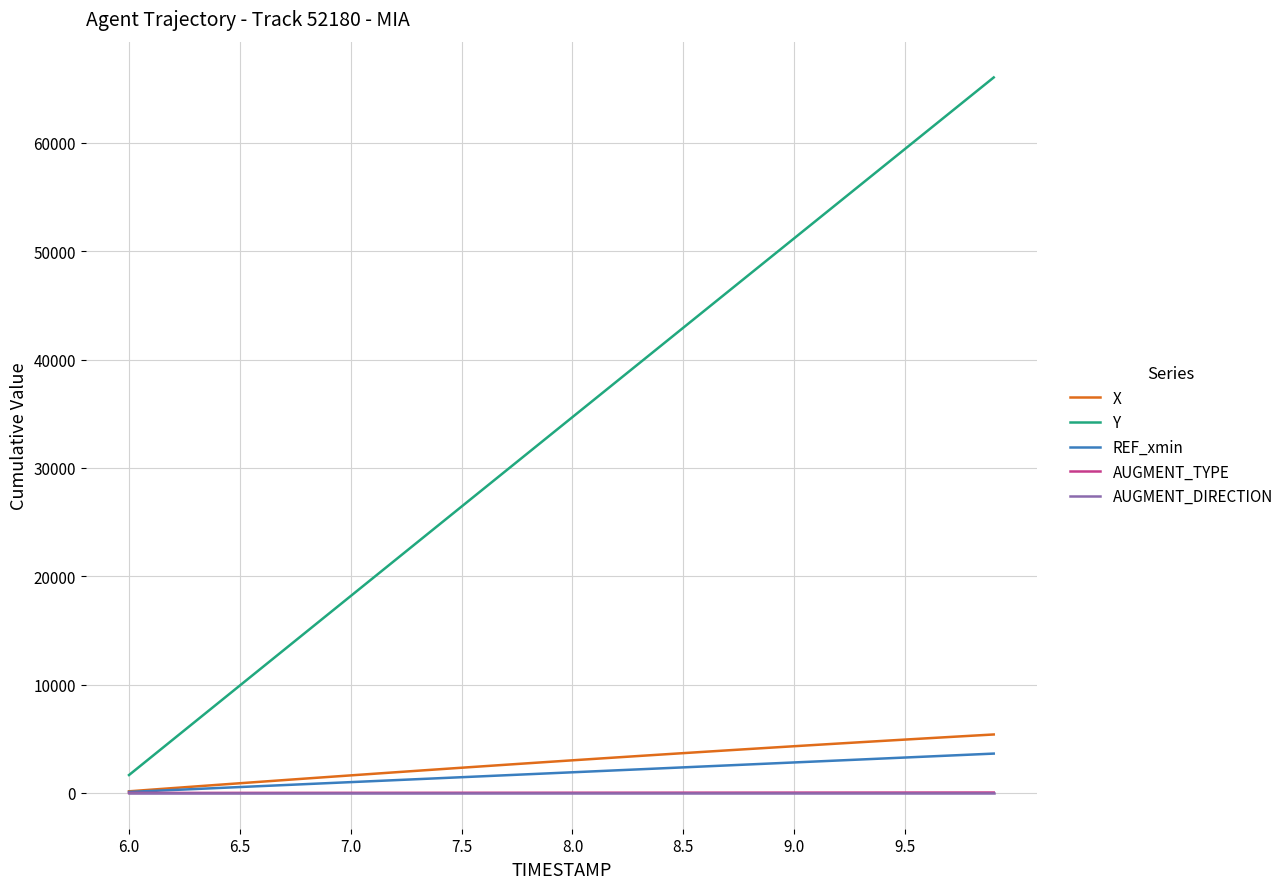

True or false: Y and REF_xmin intersect in this chart.

False